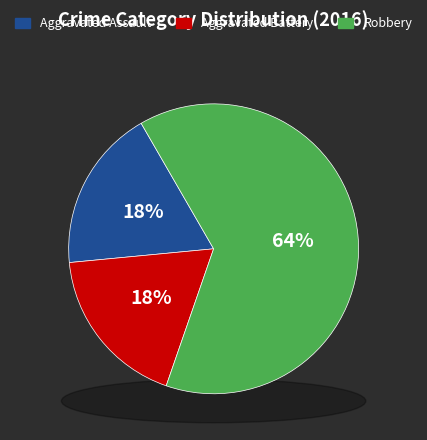

Is the sum of Aggravated Battery and Robbery greater than half?

Yes